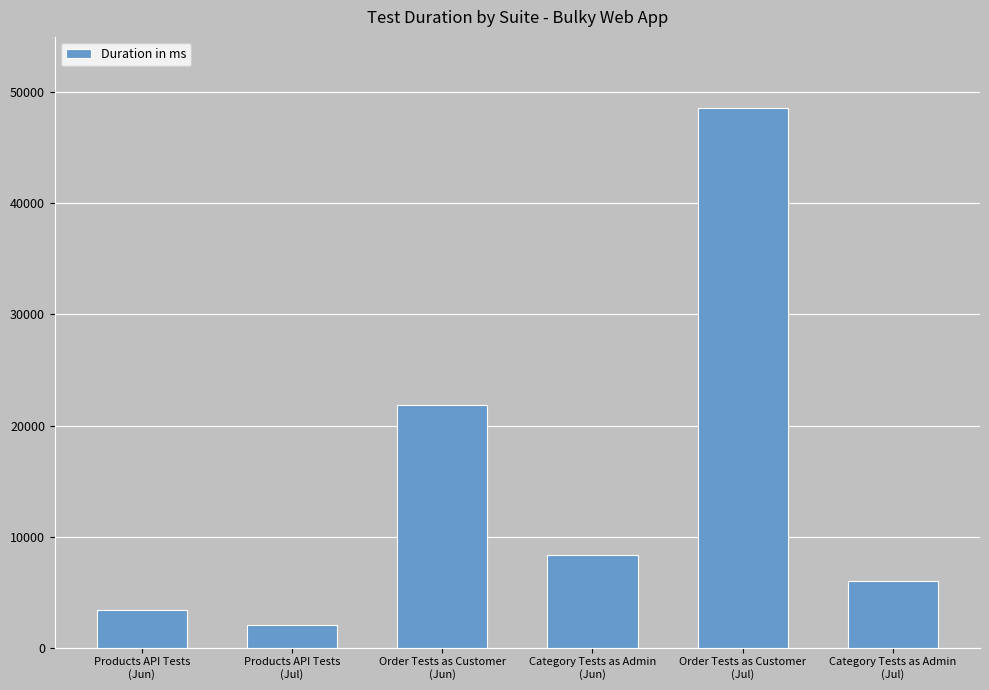

What is the greatest value displayed?

48568